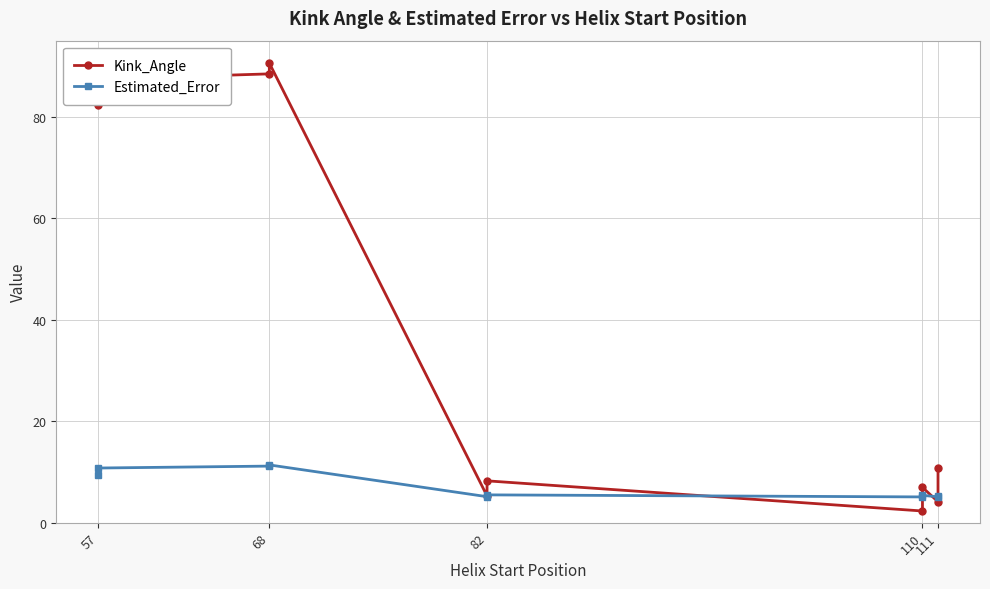

What is the difference between the maximum and minimum values in the Kink_Angle series?

88.3